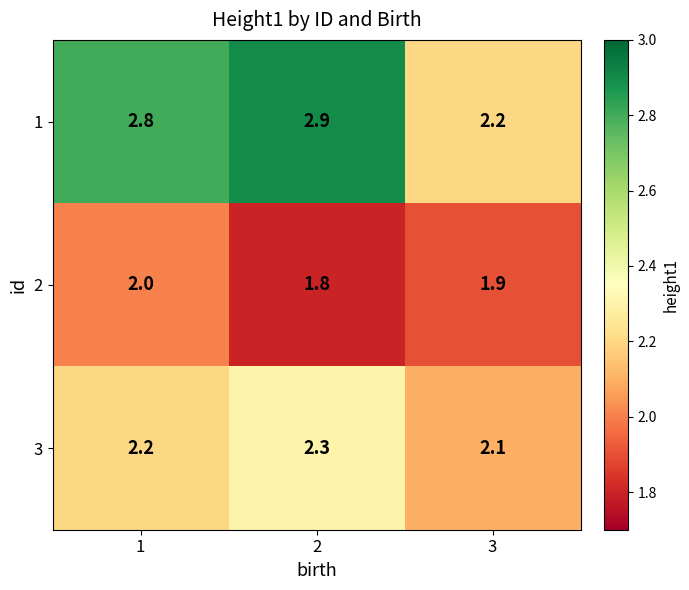

At how many categories does at least one series exceed 2?

3